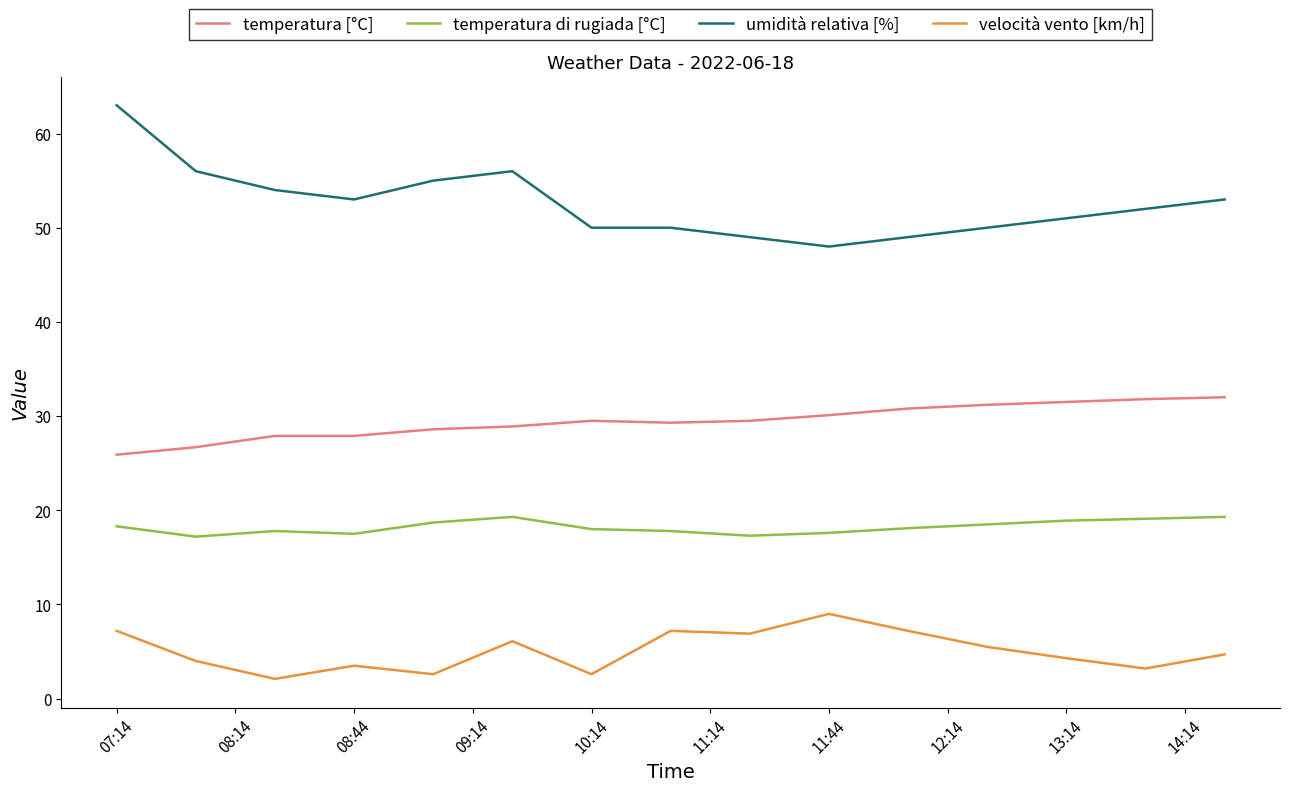

What is the maximum value shown in the chart?

63.0